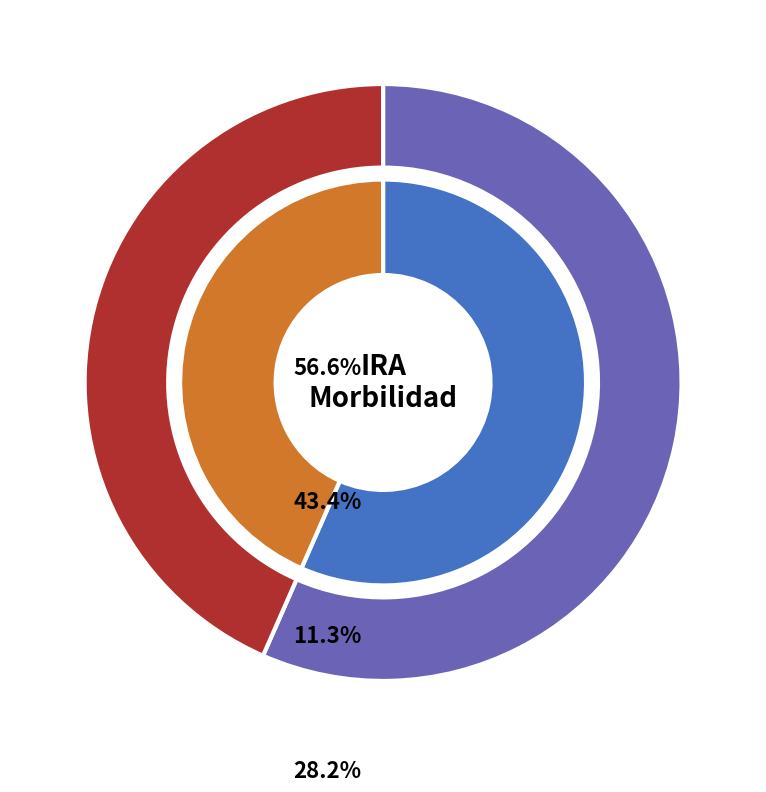

Is there any slice that represents more than half of the pie?

No